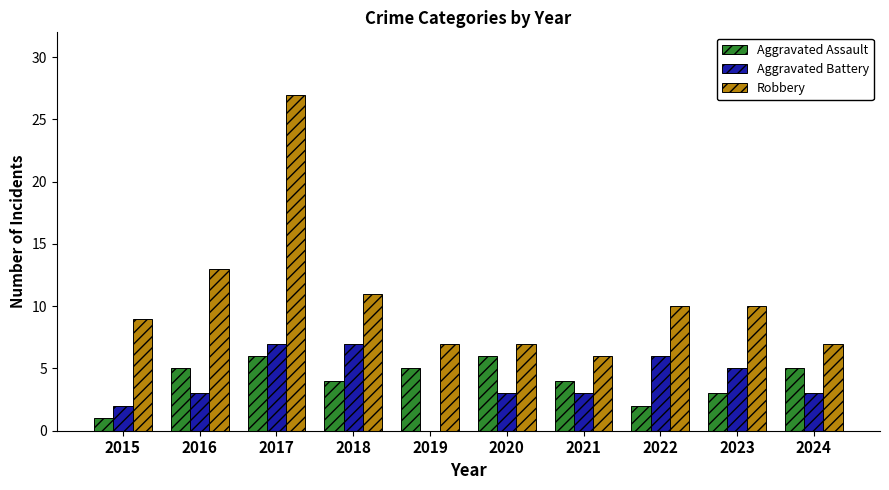

Which series has the widest spread of values?

Robbery